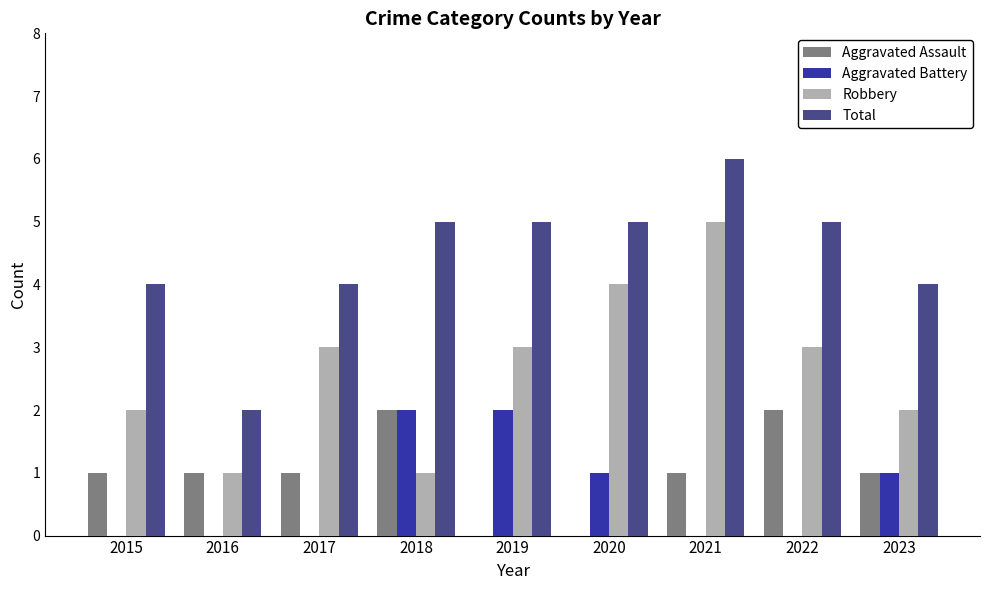

Count the number of categories in the chart.

9